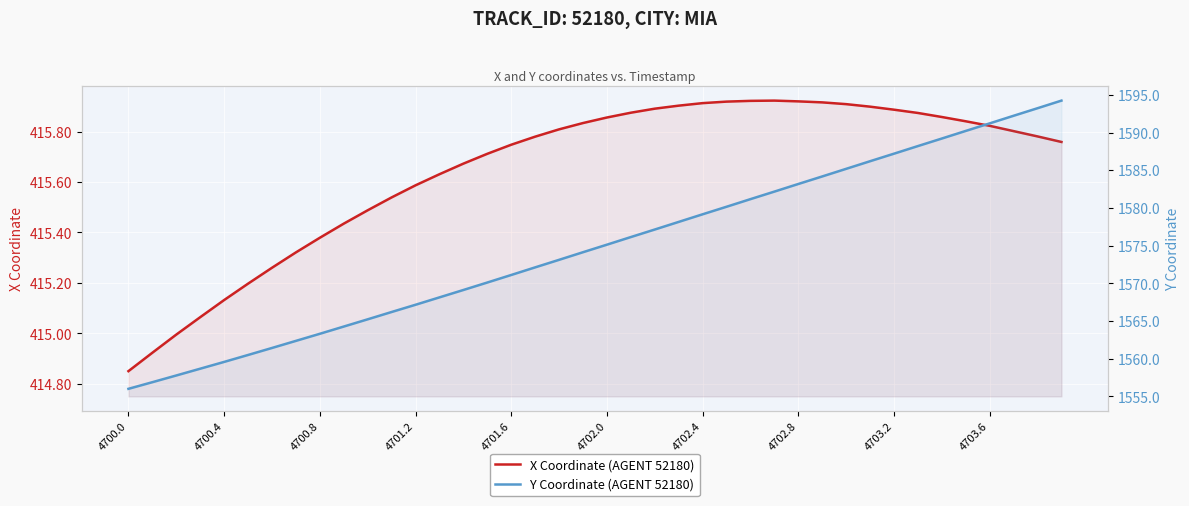

What position from the left is 4702.4?

25